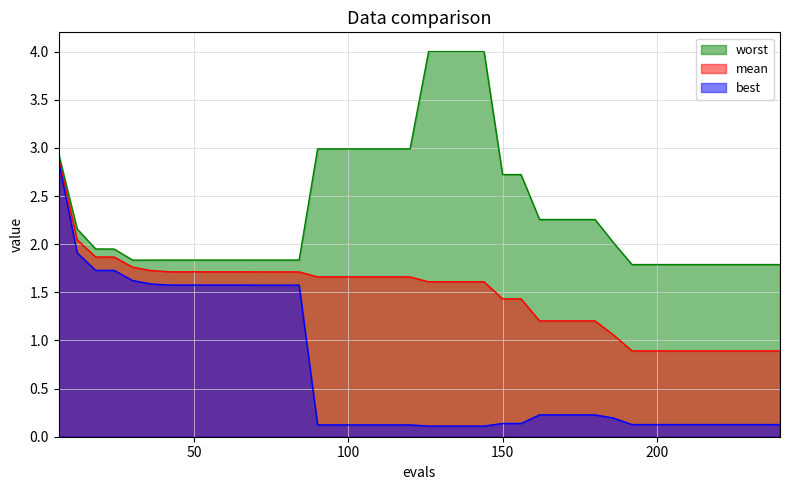

Does the chart have visible grid lines?

Yes